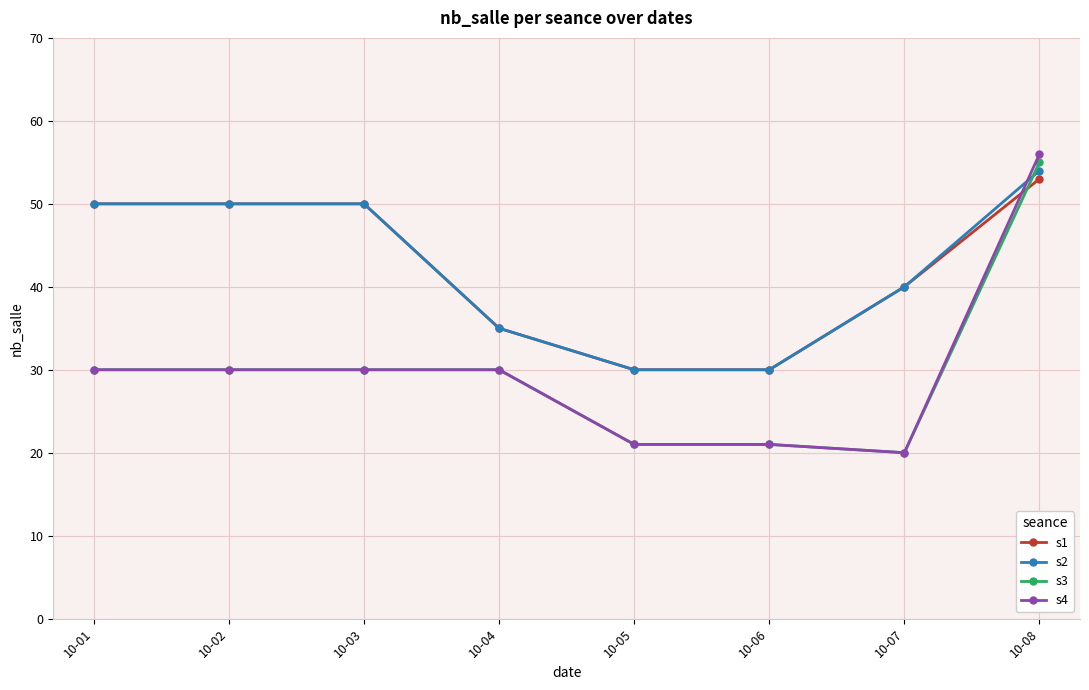

What is the difference between the highest and lowest values at 10-08?

3